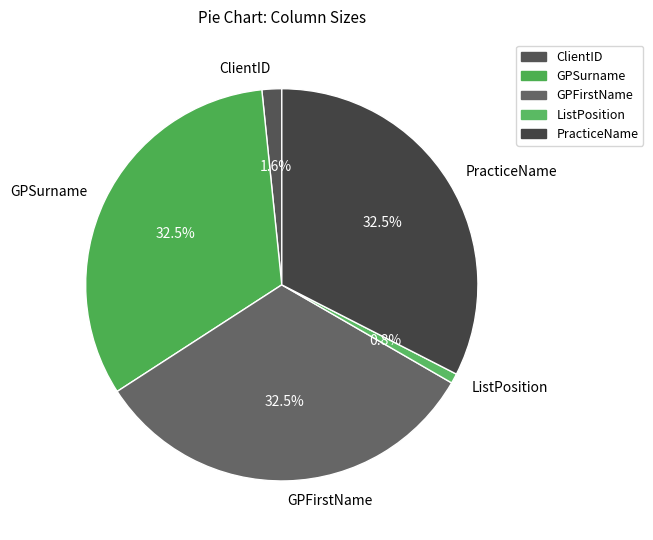

The PracticeName slice represents 44% of the pie. True or false?

False